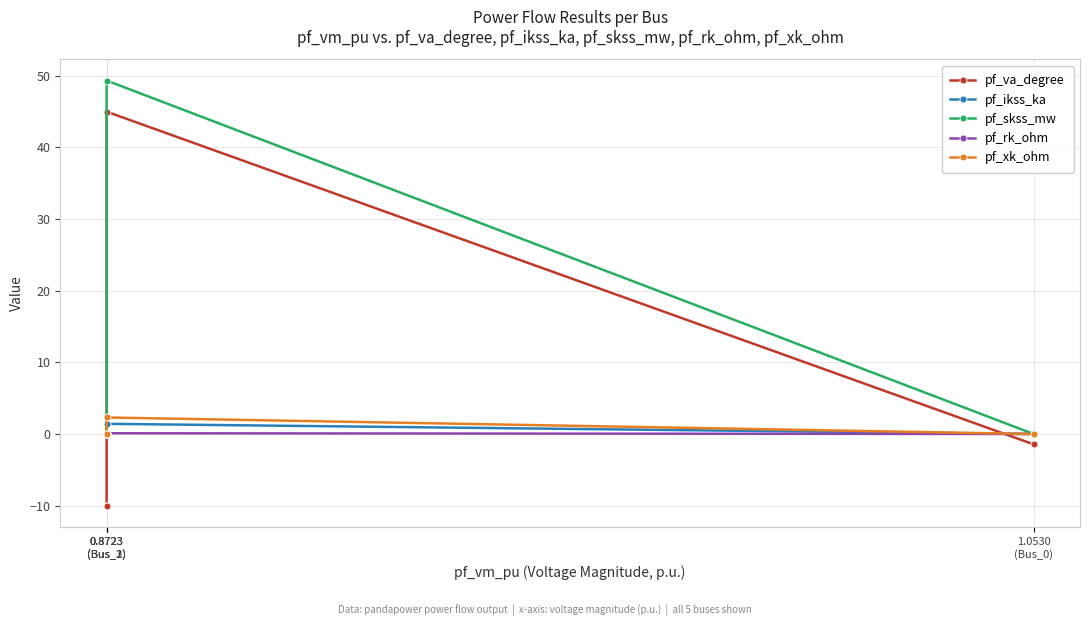

Where is pf_va_degree nearest to the value 17?

1.0530 (Bus_0)